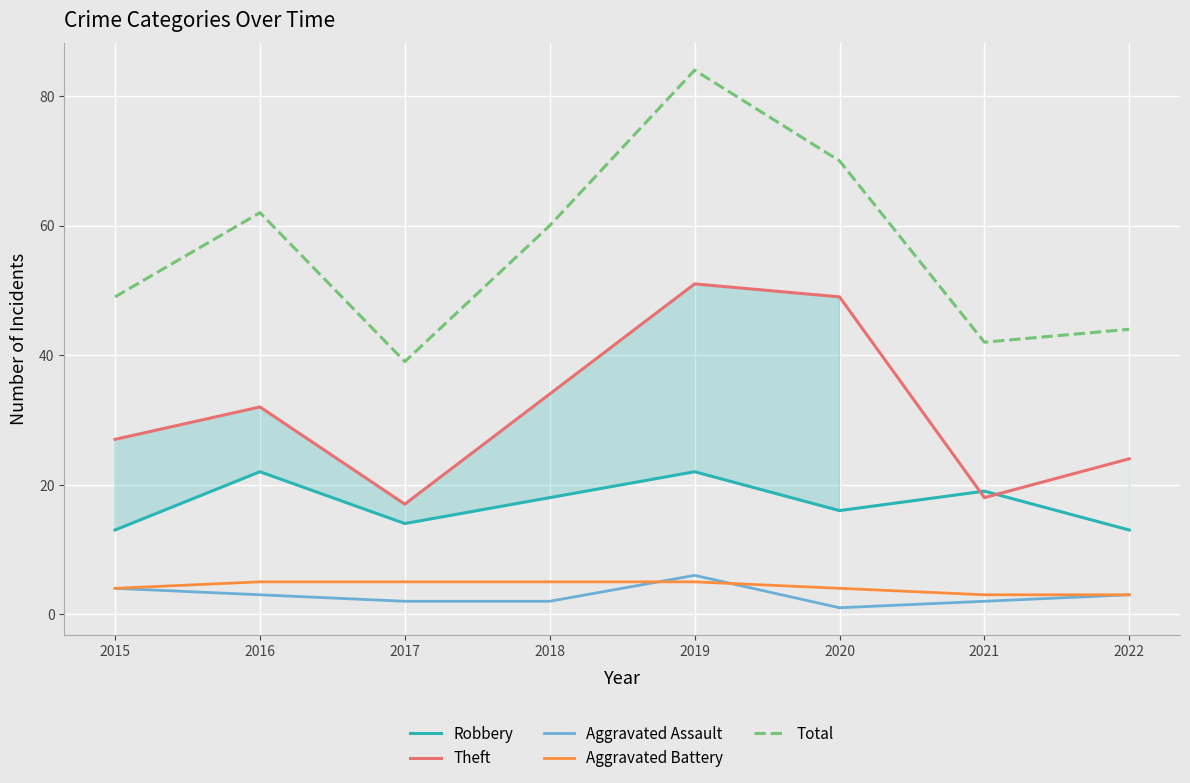

Count the Robbery values in the range 14 to 22.

6